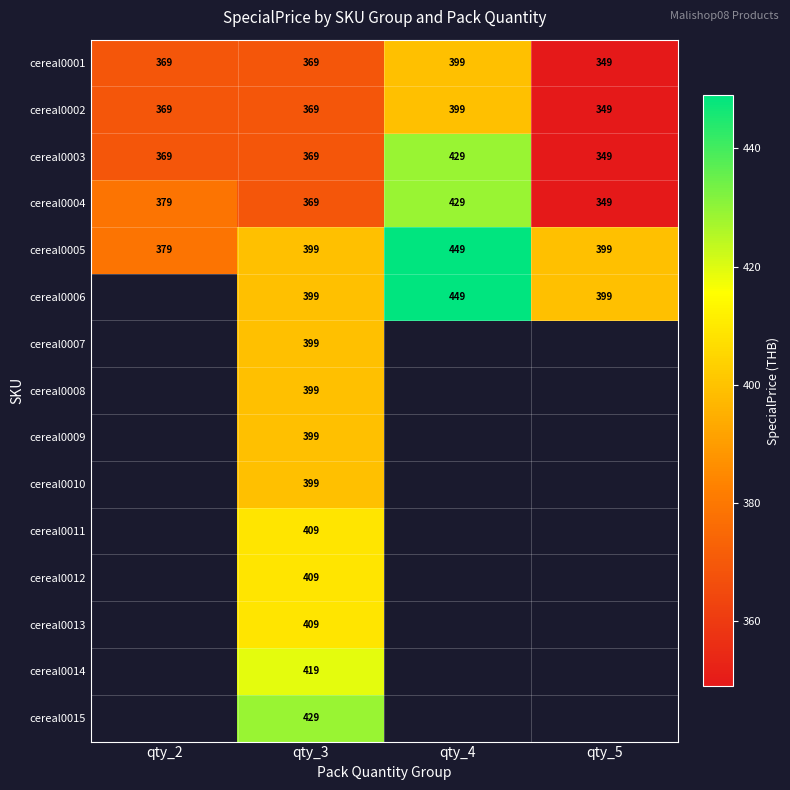

The cereal0004 series shows 520 at qty_3. True or false?

False